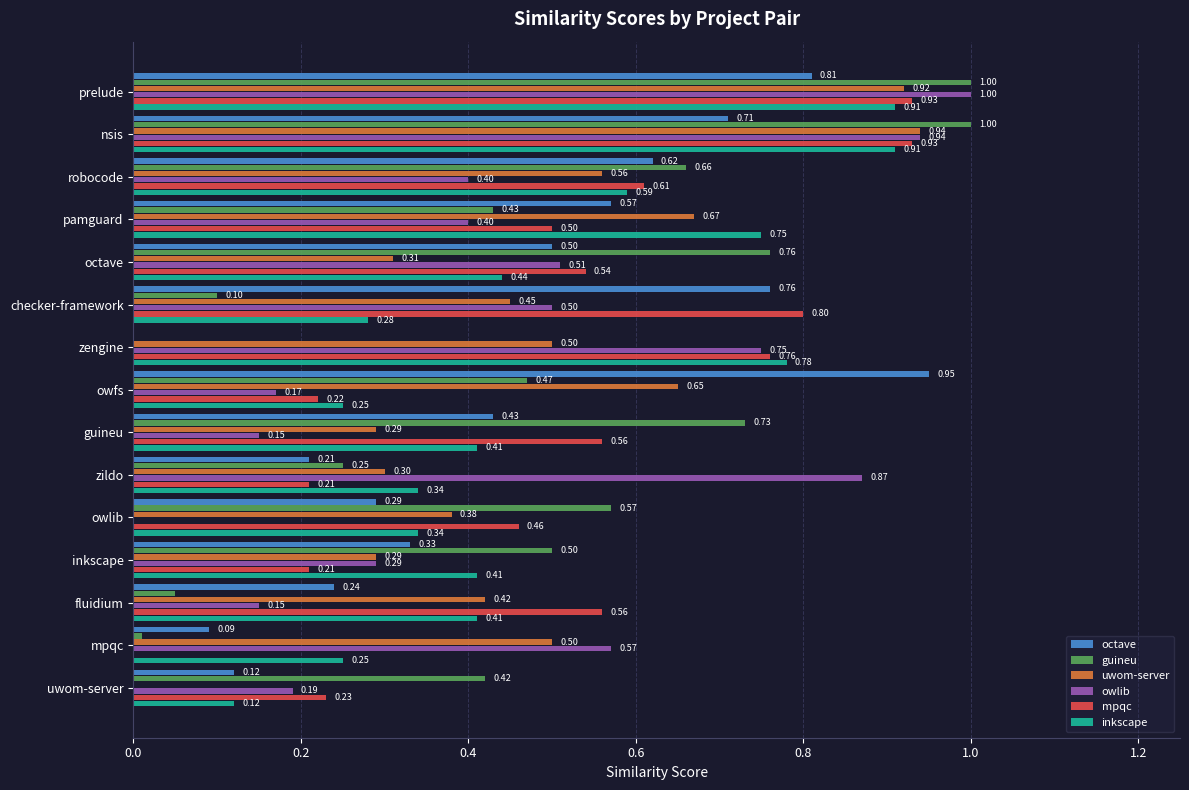

Which series changed the most between guineu and mpqc?

guineu